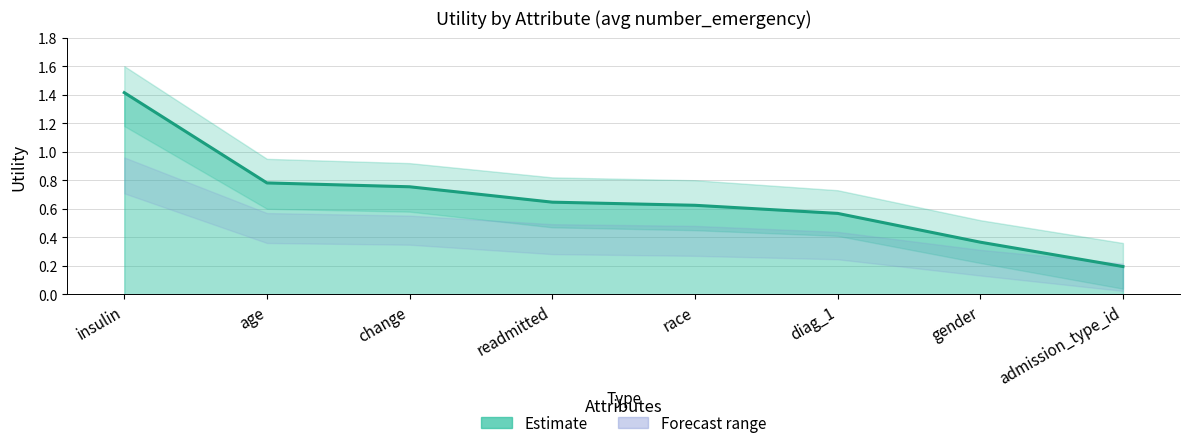

The value of Utility_upper at insulin is 1.6. True or false?

True